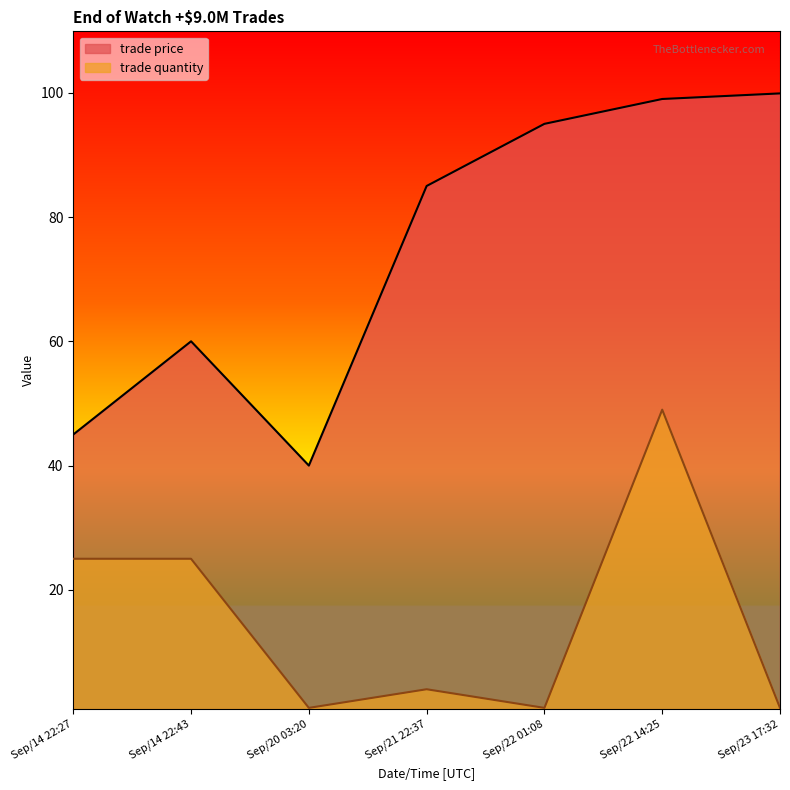

What is the label of the 6th point from the left?

Sep/22 14:25